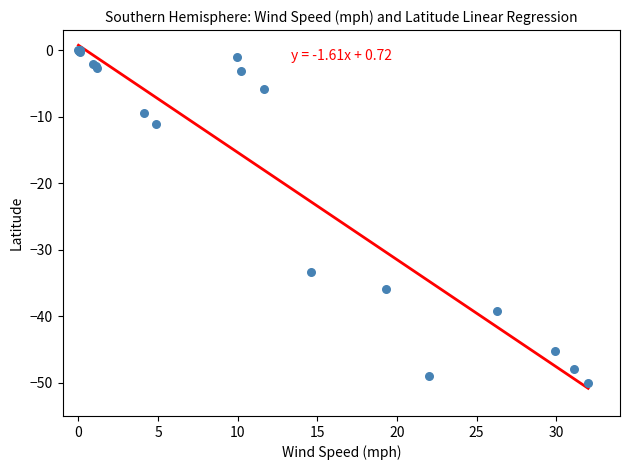

What Y value in the scatter plot is closest to -25?

-33.3